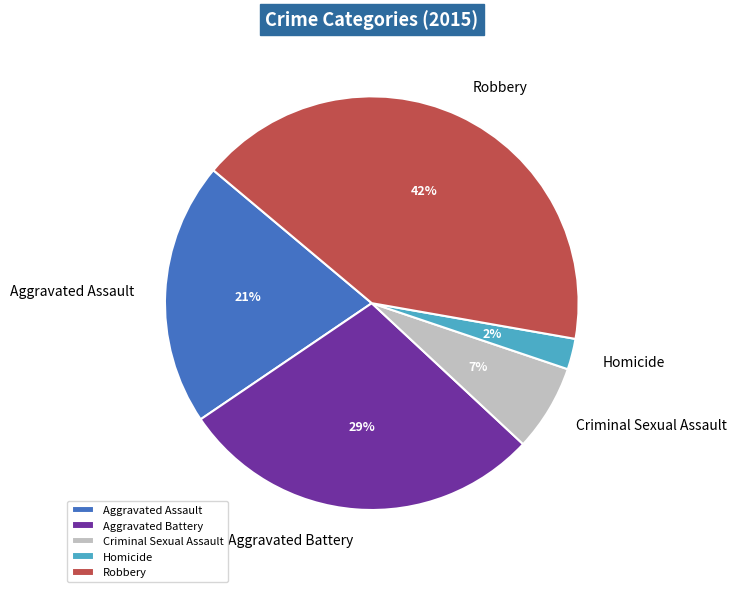

Is it true that Robbery is 42% of the pie?

True